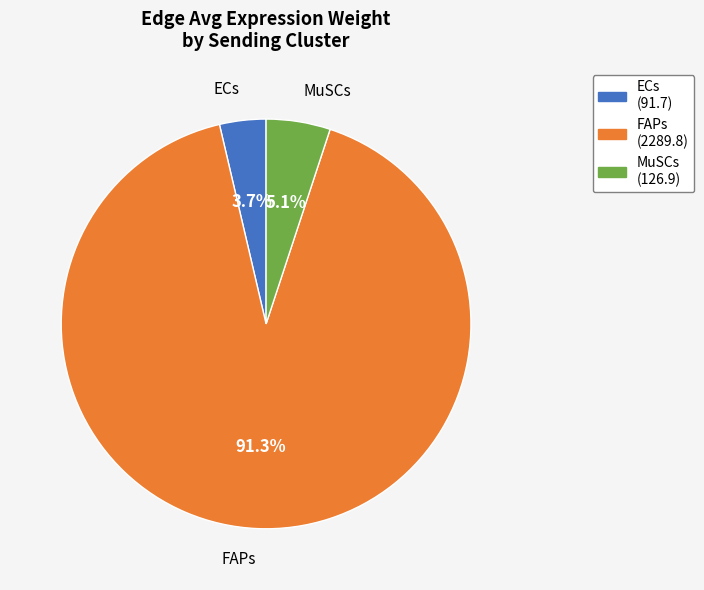

To the nearest percent, what is the average slice percentage?

33%